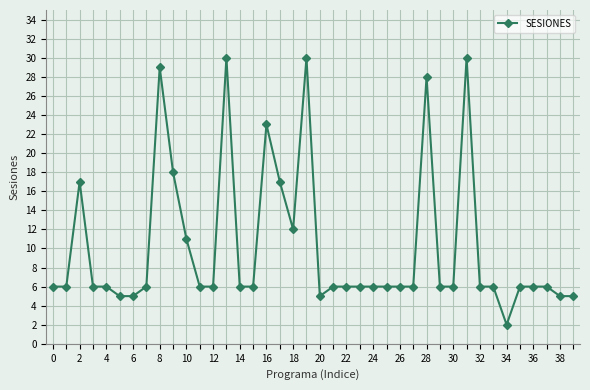

What is the maximum value shown in the chart?

30